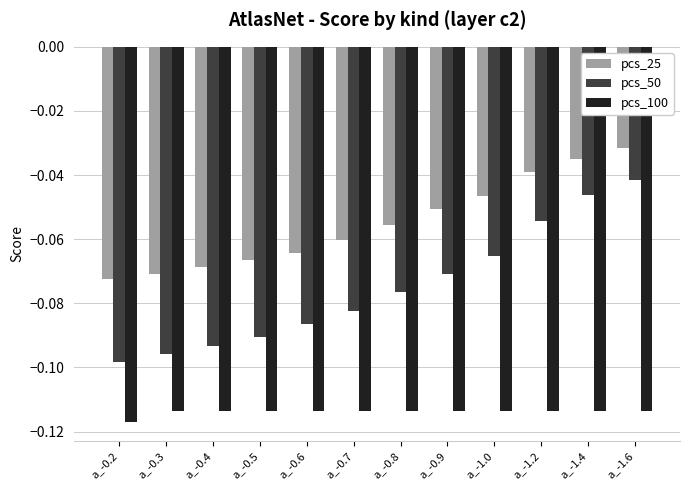

Are the bars horizontal?

No